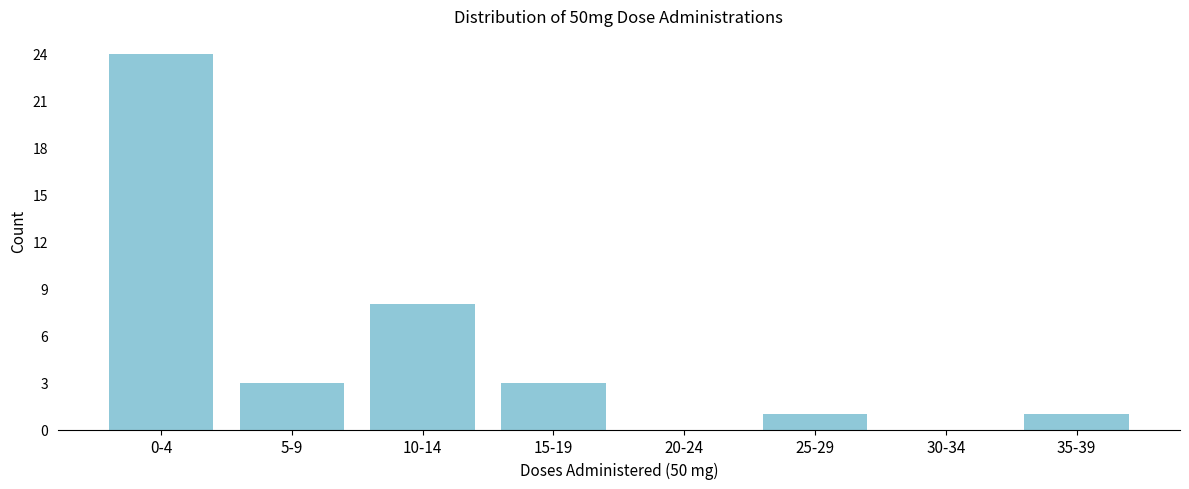

Reading right to left, transcribe all the data shown in this chart.

35-39=1	30-34=0	25-29=1	20-24=0	15-19=3	10-14=8	5-9=3	0-4=24